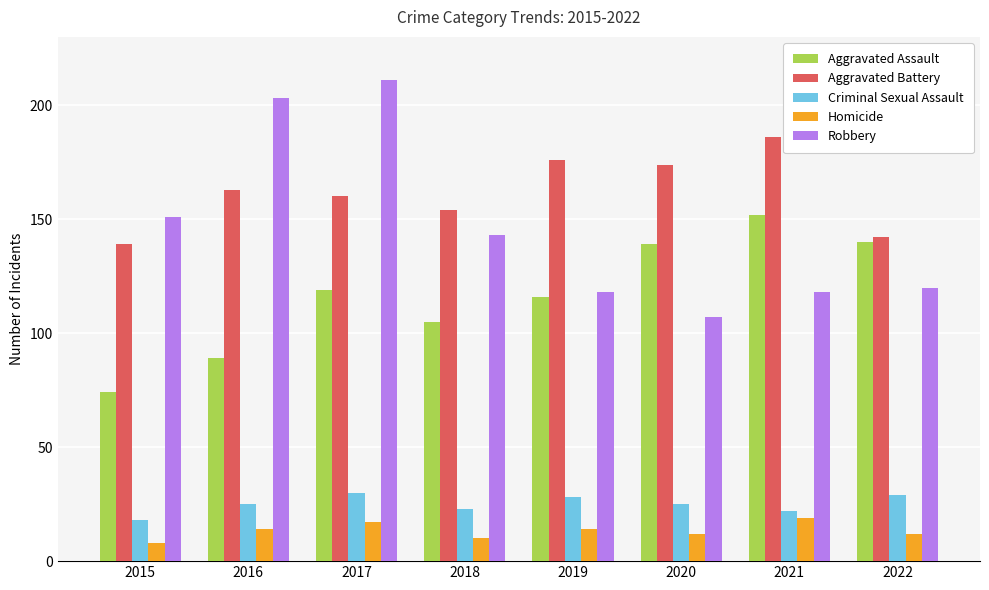

What is the average value of the Aggravated Assault series?

117